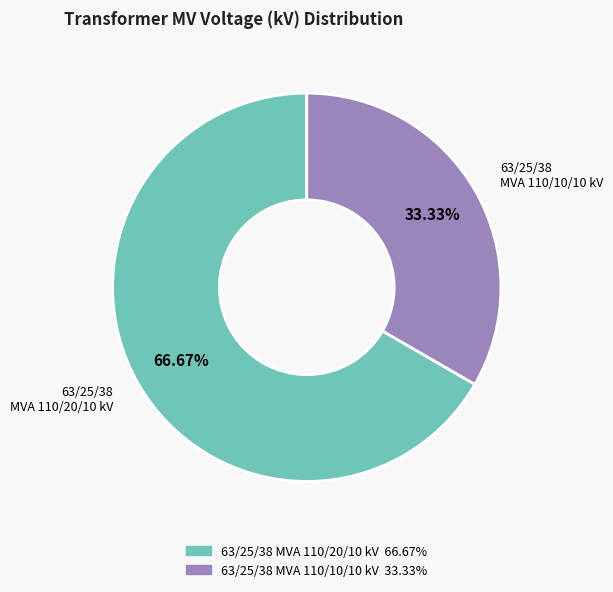

How many segments does this pie chart have?

2